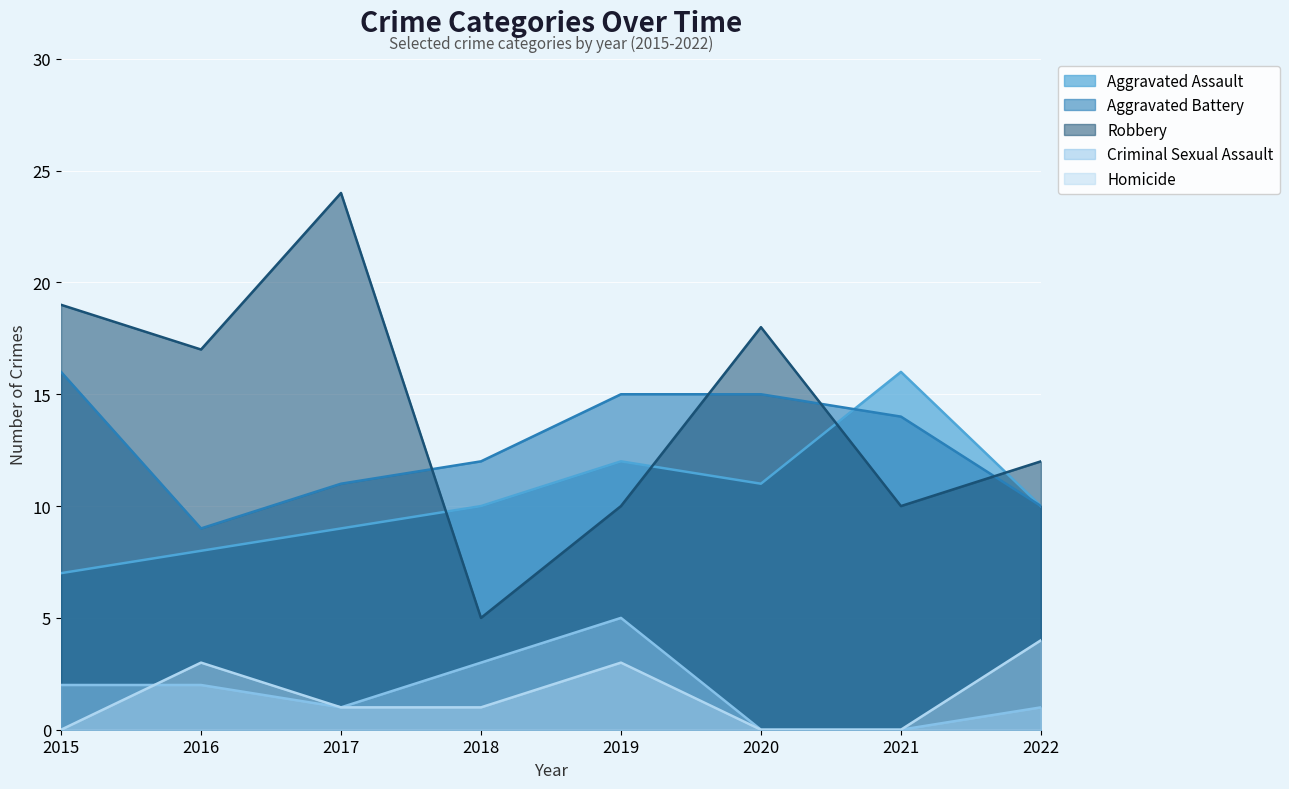

True or false: Homicide and Robbery intersect in this chart.

False